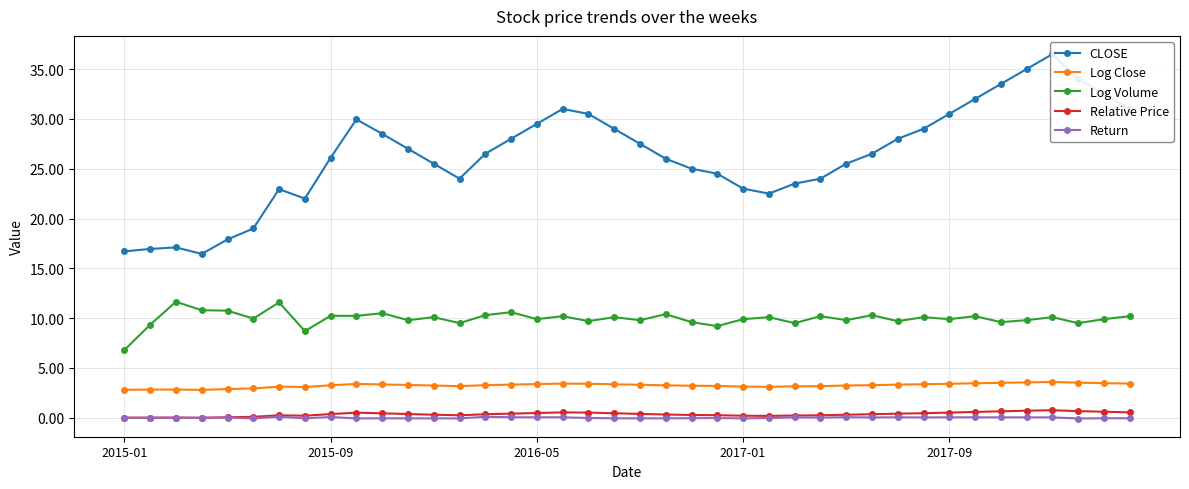

What is the spread (max minus min) of values at 11?

27.1